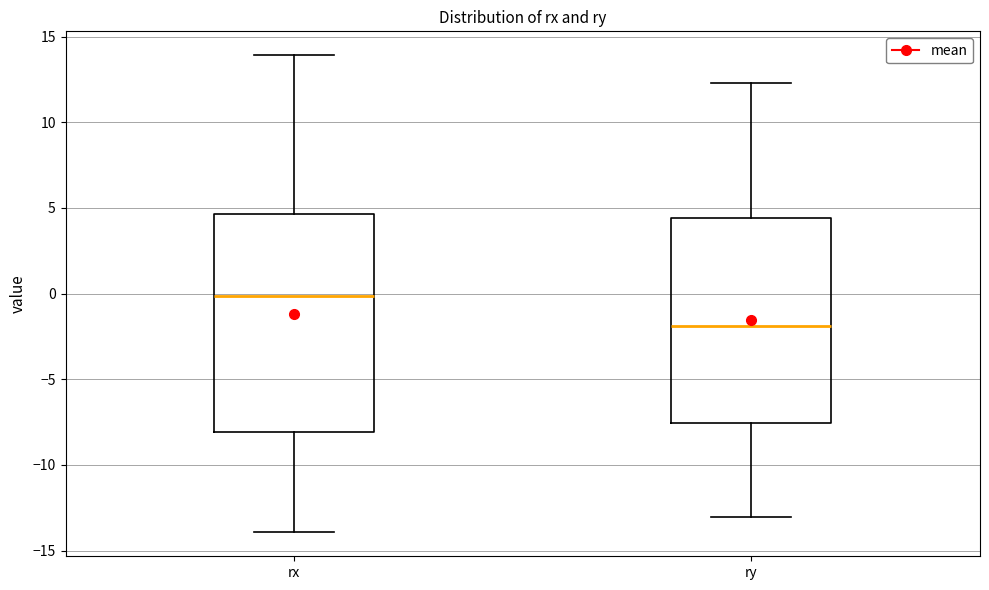

Comparing the boxes themselves (not the whiskers), which one is the tallest?

rx